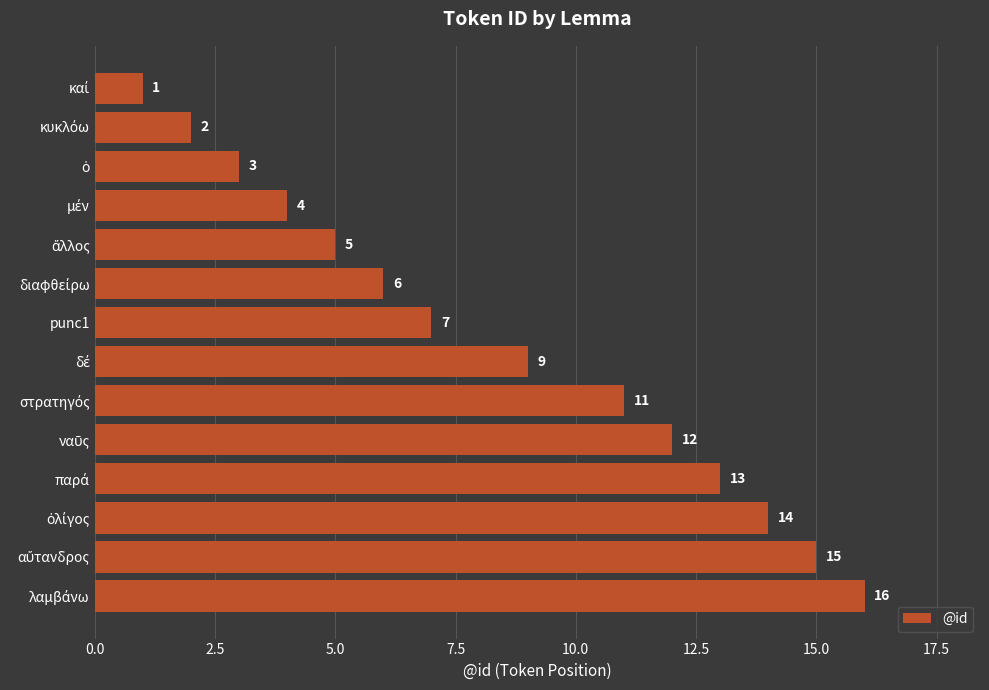

How many values are below 9?

7